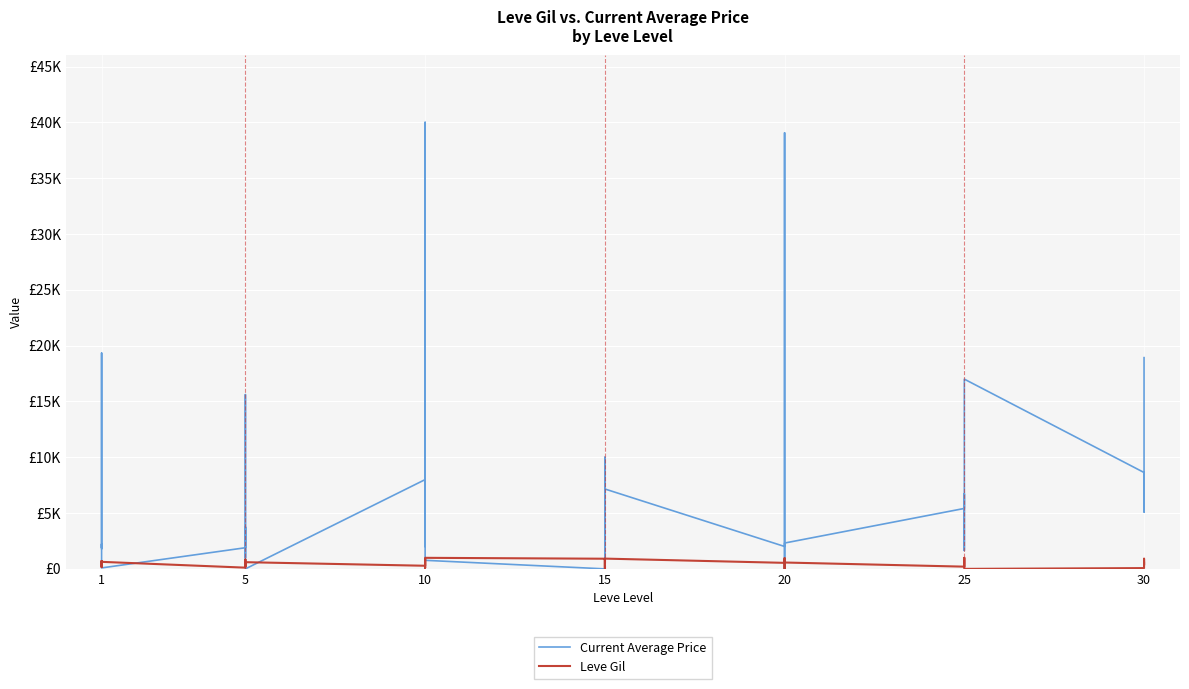

How many data points in Leve Gil are above 570?

19